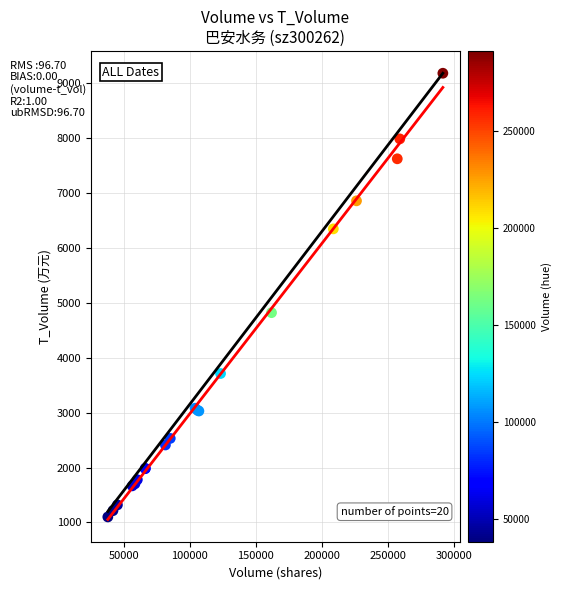

What Y value in the scatter plot is closest to 5142?

4822